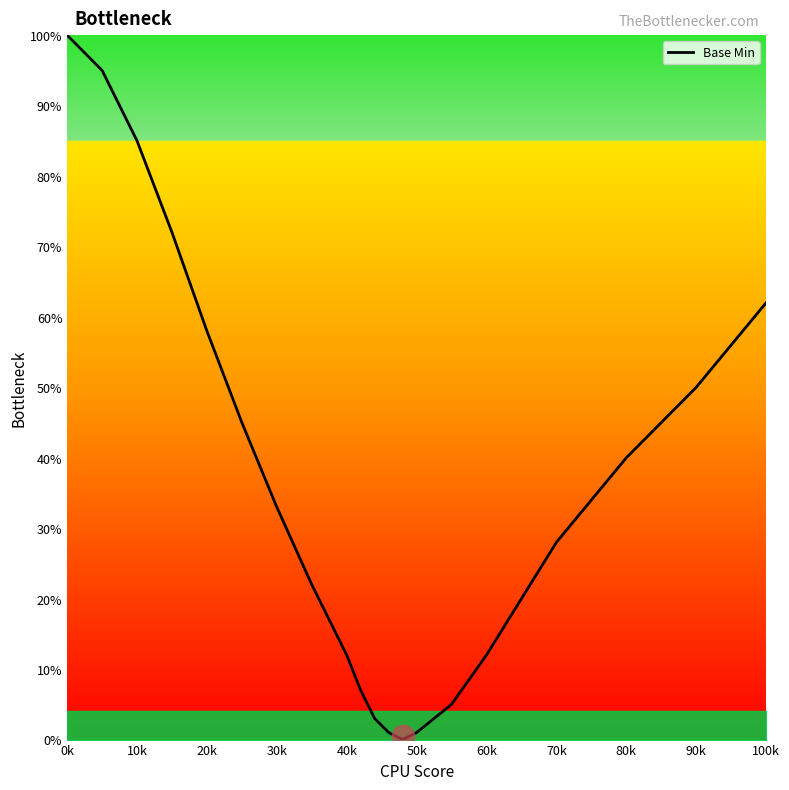

What is the maximum value shown in the chart?

100